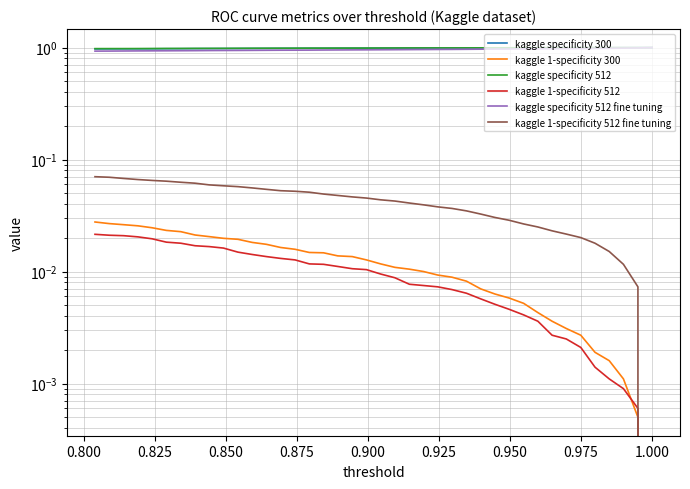

How many lines are shown in the chart?

6